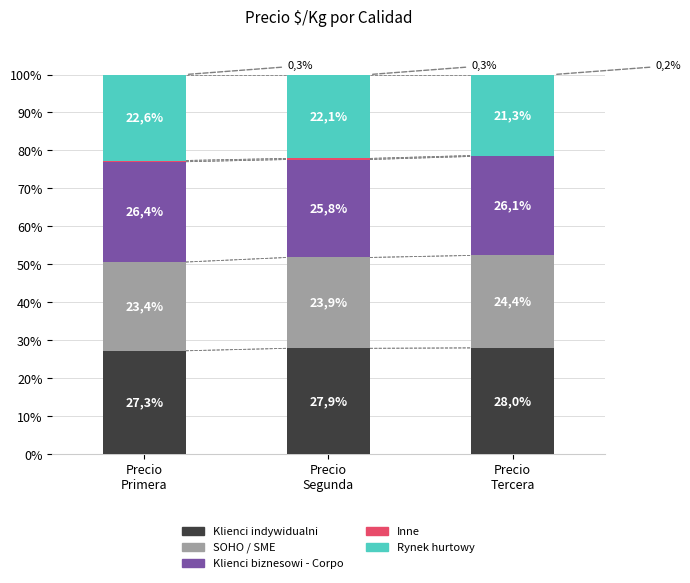

Which series has the largest total across all categories?

Klienci indywidualni